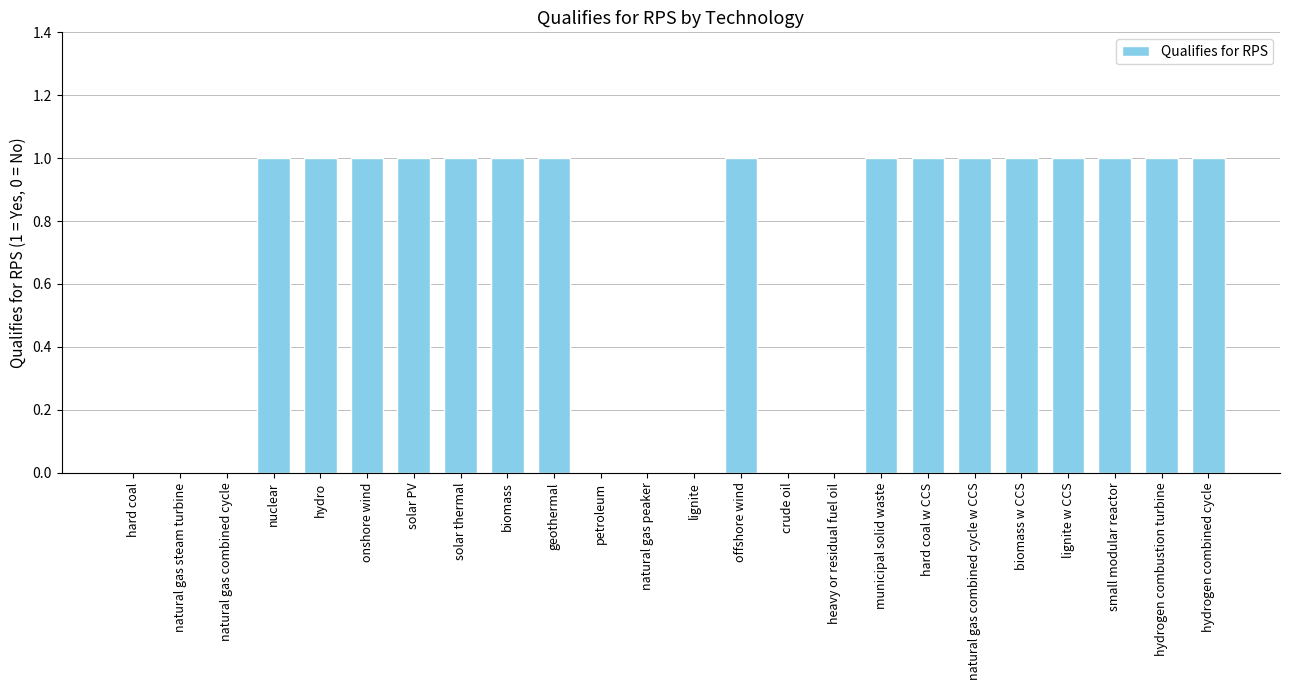

What is the sum of all values?

16